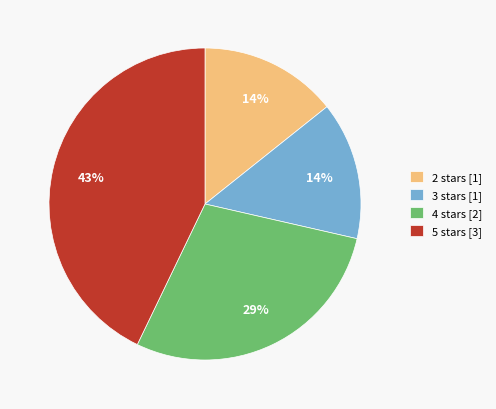

Does 3 stars [1] represent more than half of the total?

No